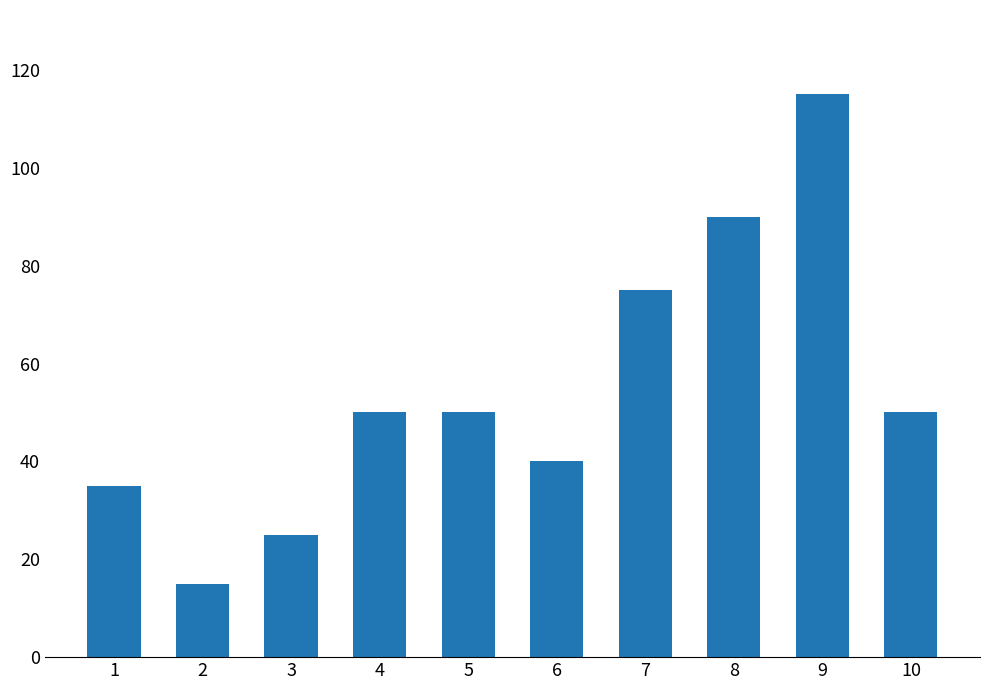

Does the chart contain stacked bars?

No